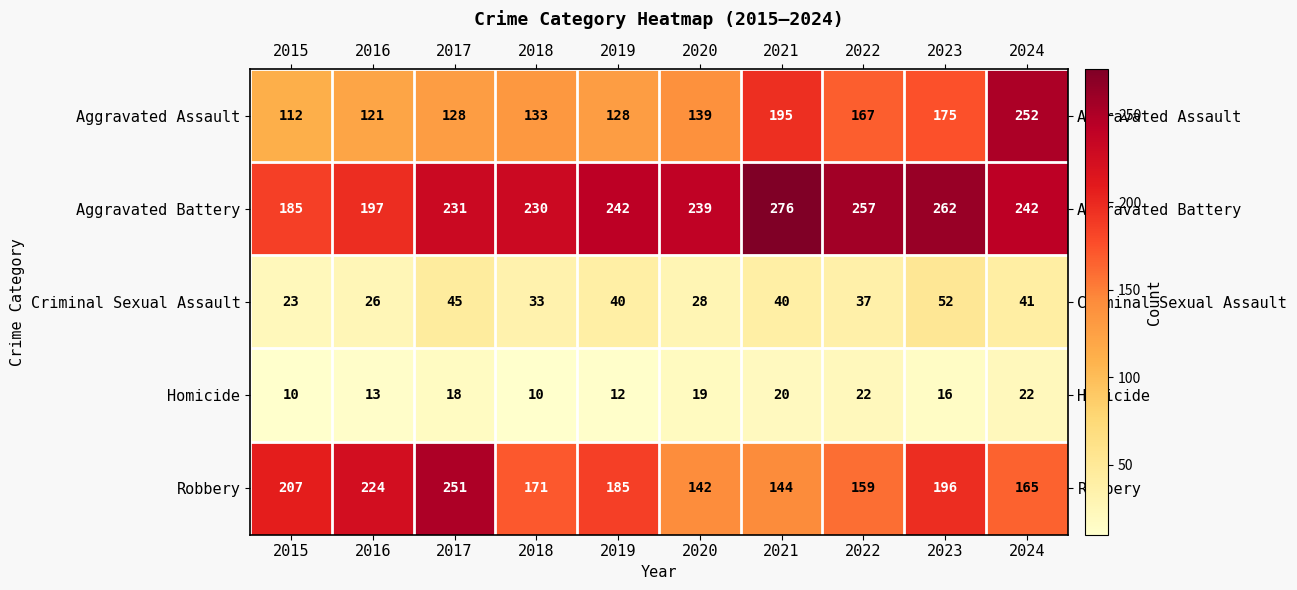

The Aggravated Battery series shows 230 at 2018. True or false?

True